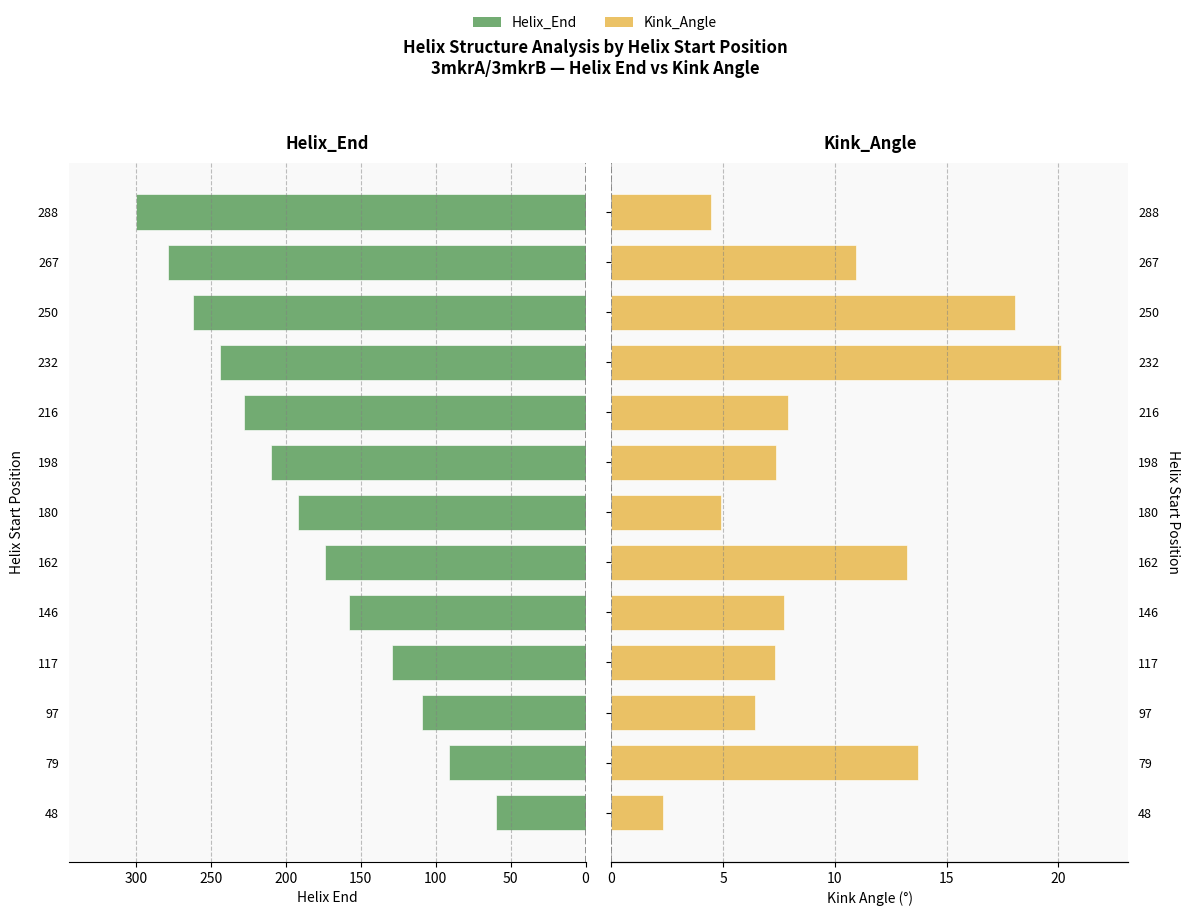

Which series changed the most between 97 and 198?

Helix_End